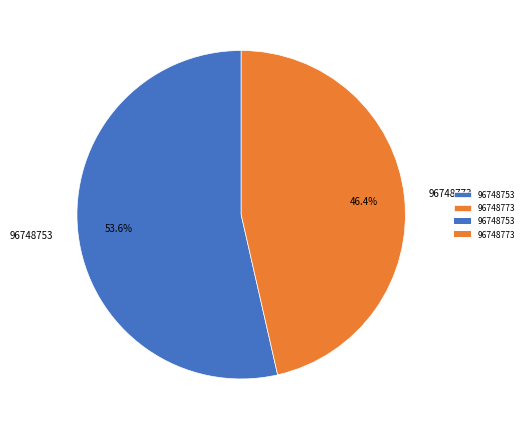

To the nearest percent, what portion does 96748773 represent?

46%